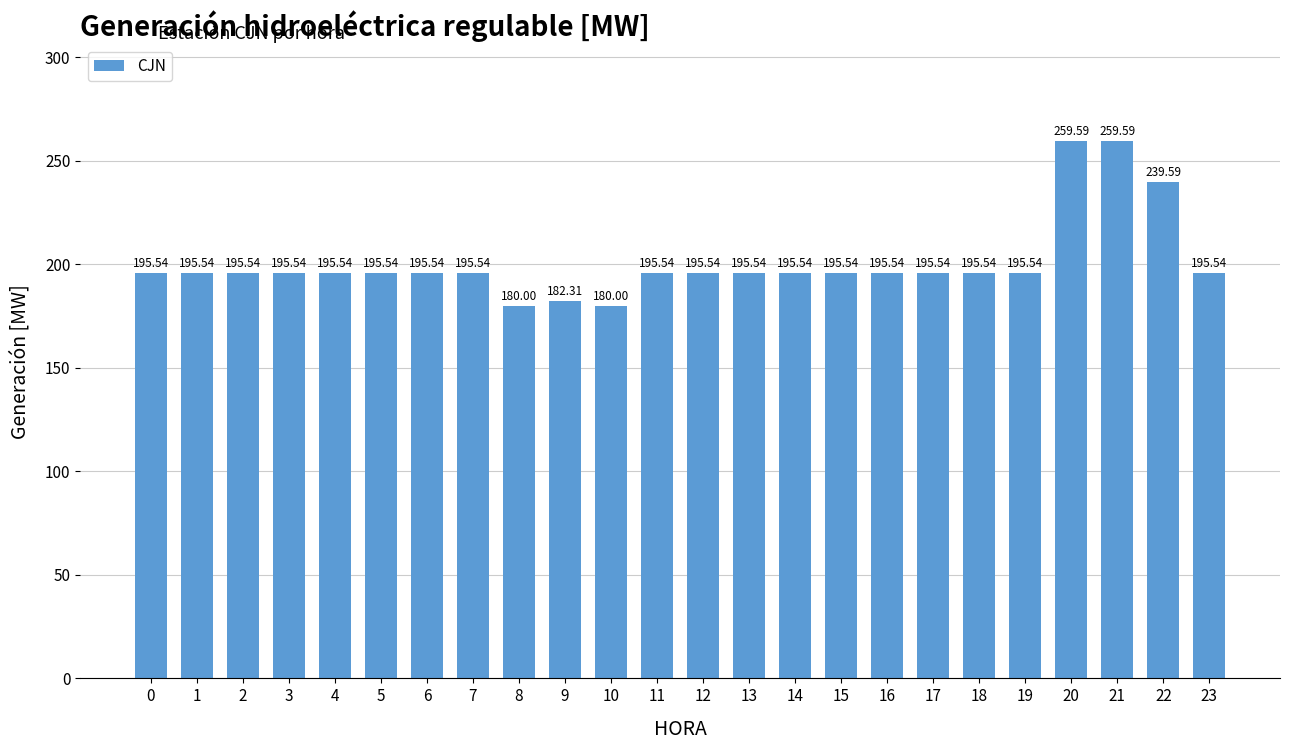

Are the bars grouped side by side (vs. stacked)?

No